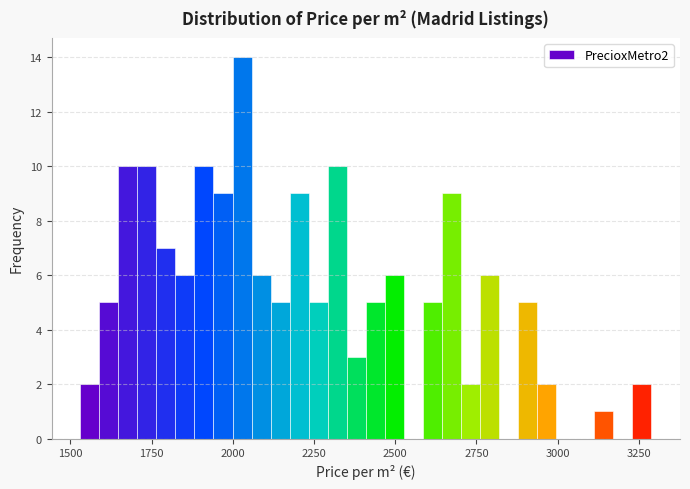

Read against the x-axis, roughly where is the centre of the tallest bar?

2050